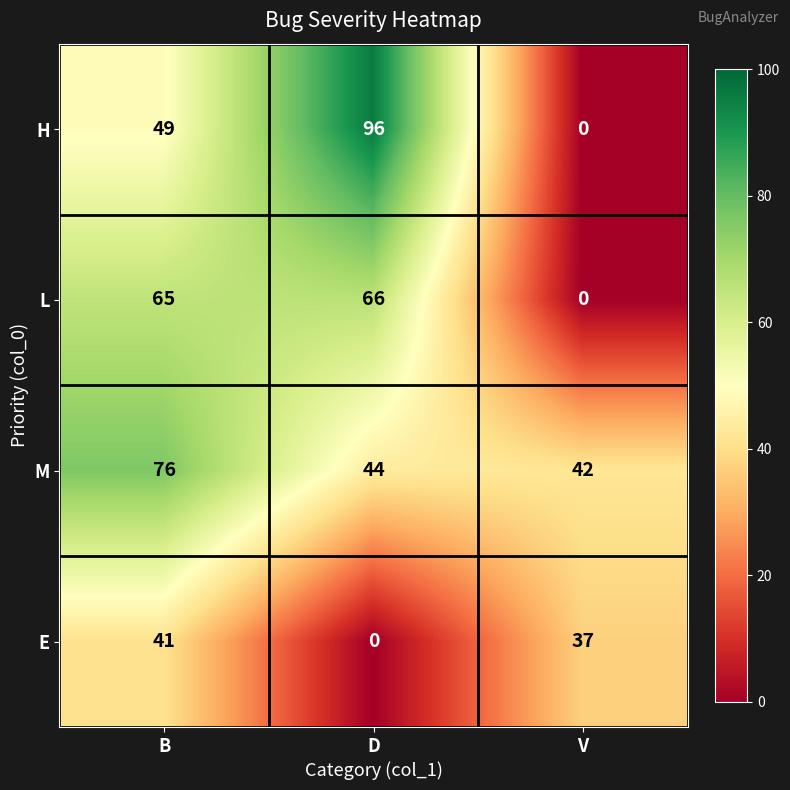

Rank the series by their maximum value, from lowest to highest.

E, L, M, H